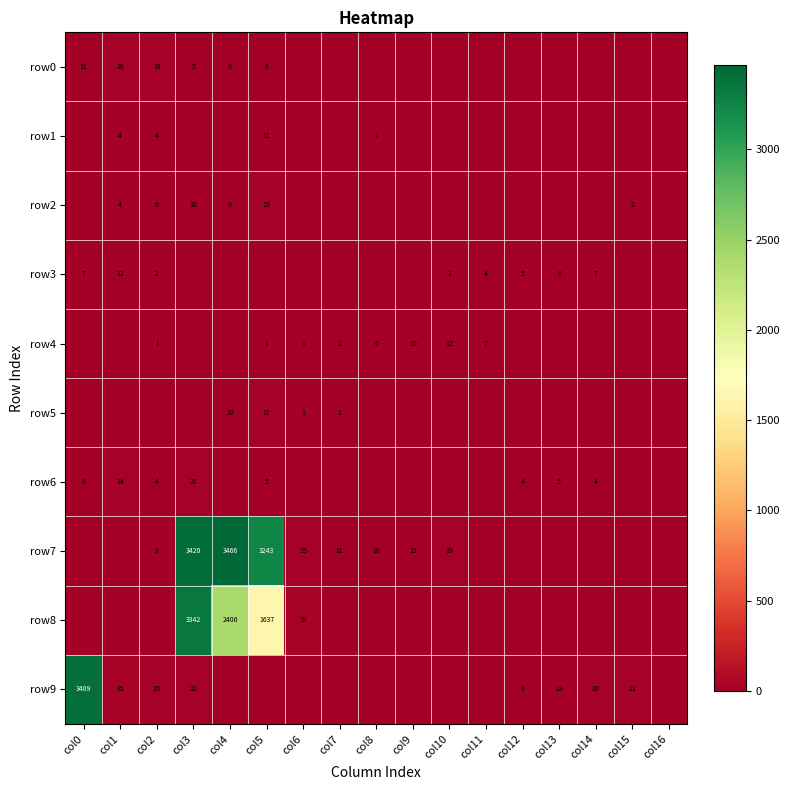

True or false: row8 has a value of 3342 at col3.

True